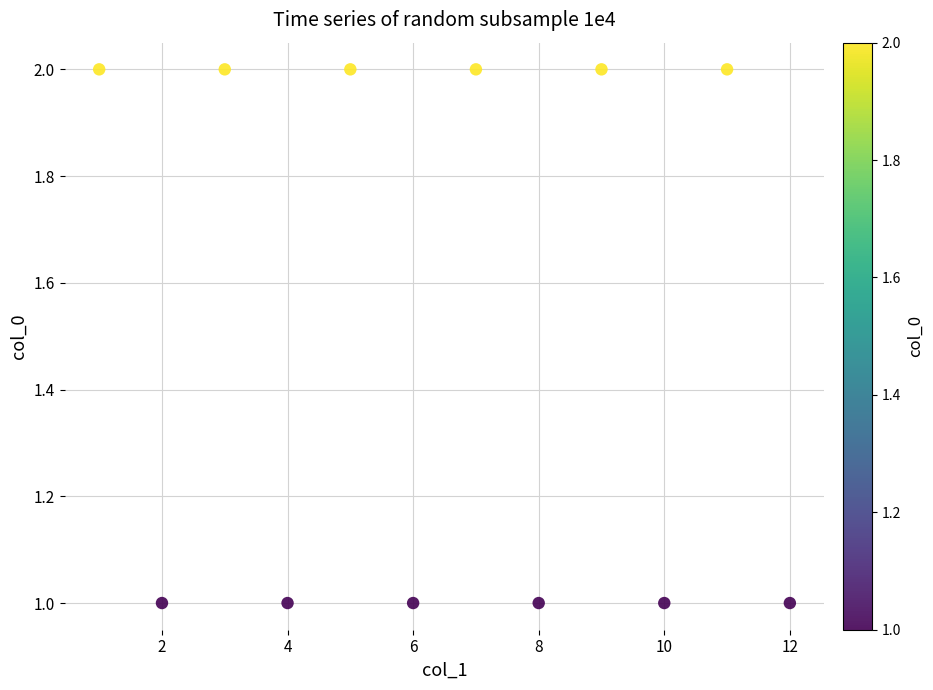

What is the average X value?

6